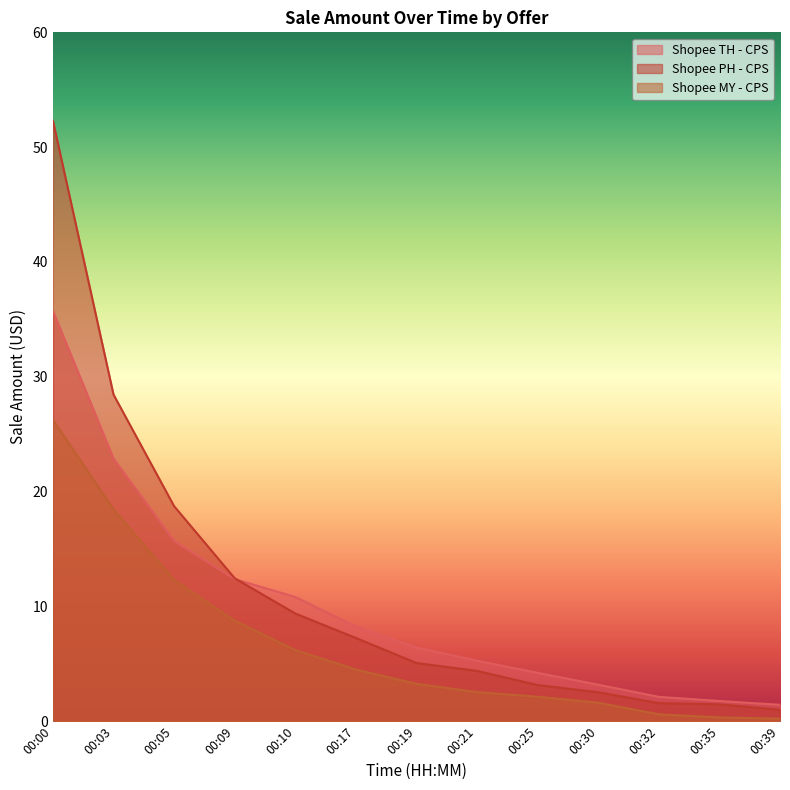

At 00:30, list the series in order from smallest to largest.

Shopee MY - CPS, Shopee PH - CPS, Shopee TH - CPS